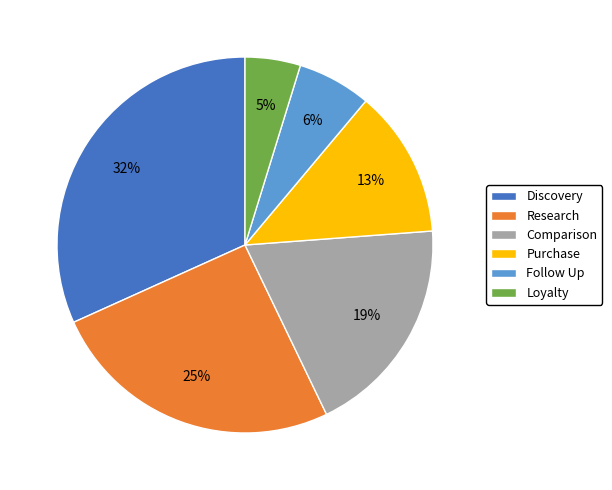

To the nearest percent, what portion does Purchase represent?

13%